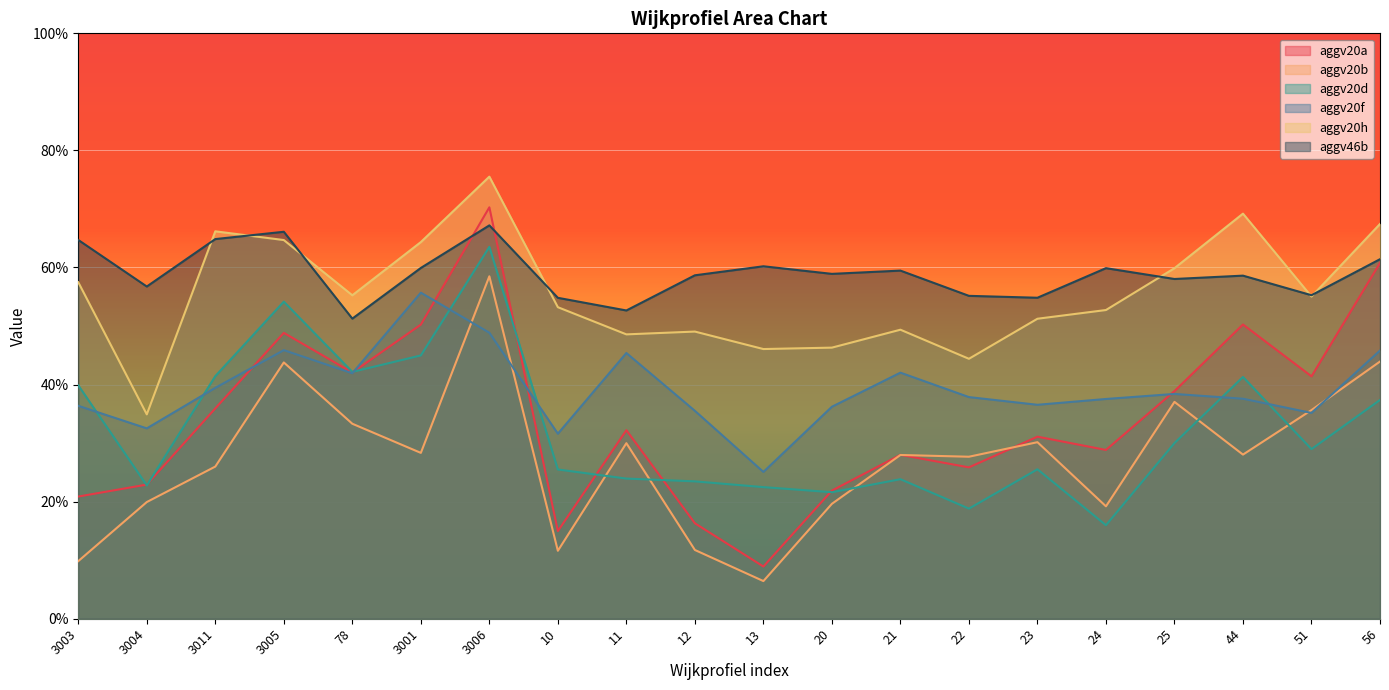

Is the value of aggv20d at 3011 greater than the value of aggv20h at 3006?

No